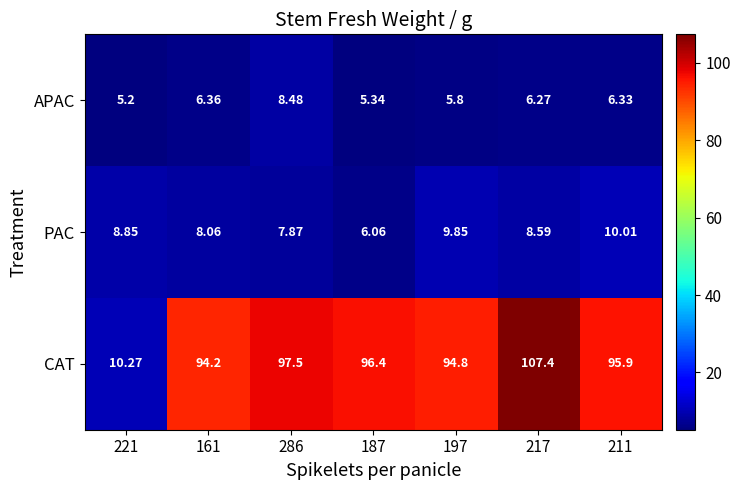

Which series has the largest total across all categories?

CAT